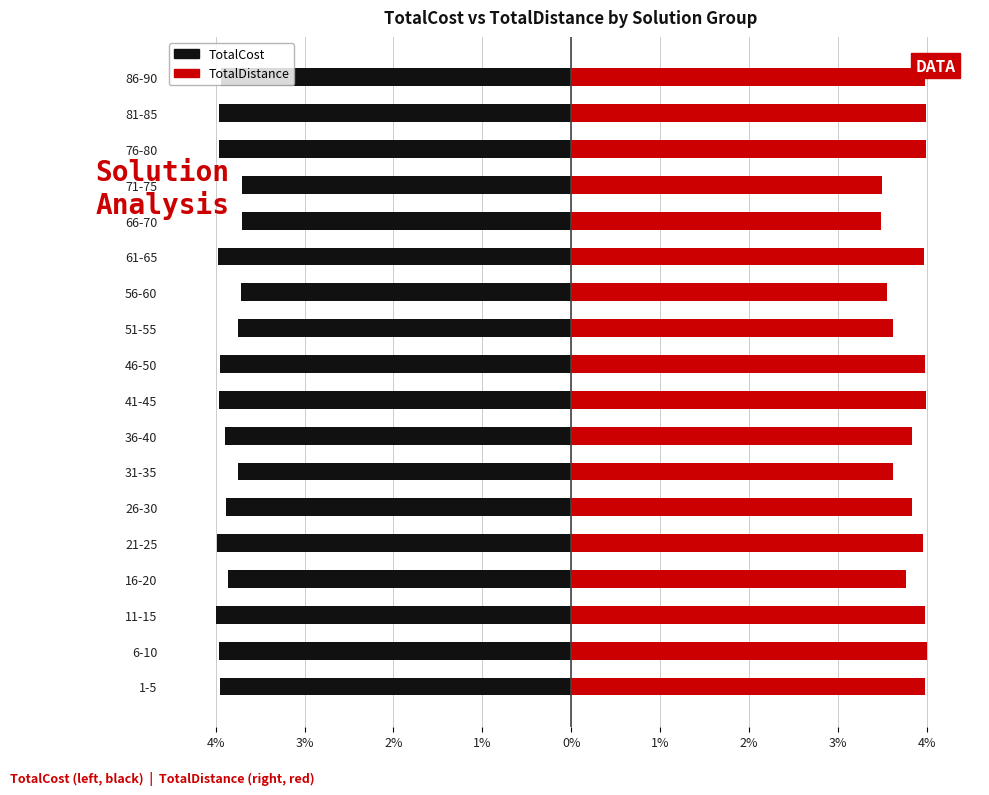

Which series has the largest range (max minus min)?

TotalDistance